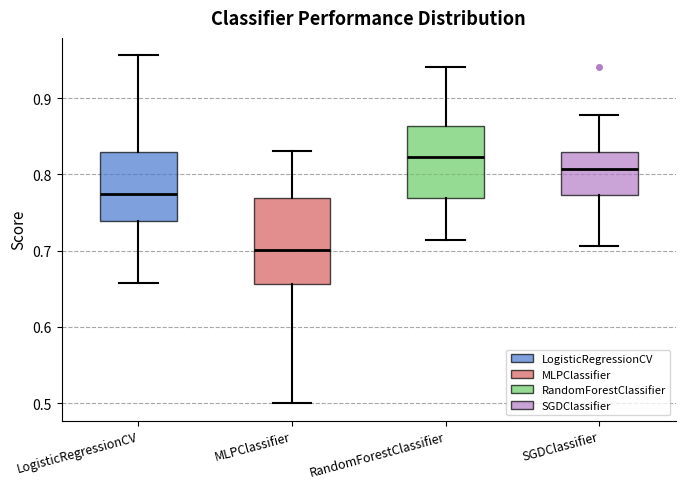

Reading left to right, read every box against the y-axis: the position of its median line, the range the box covers, and the ends of its whiskers. The values are not printed on the chart, so give them approximately, as read against the axis.

LogisticRegressionCV: median 0.77, box 0.74 to 0.83, whiskers 0.66 to 0.96
MLPClassifier: median 0.70, box 0.66 to 0.77, whiskers 0.50 to 0.83
RandomForestClassifier: median 0.82, box 0.77 to 0.86, whiskers 0.71 to 0.94
SGDClassifier: median 0.81, box 0.77 to 0.83, whiskers 0.71 to 0.88